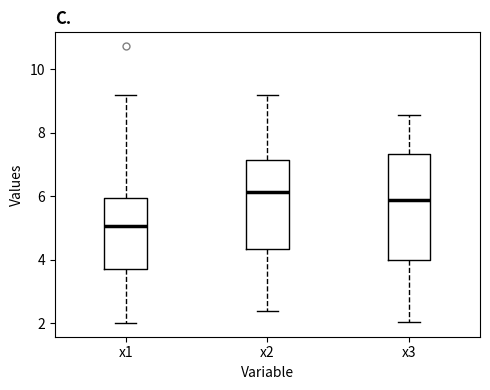

Reading left to right, transcribe this box plot: for each box, give where its median line is, the range the box spans, and where its two whiskers end, as read against the y-axis. The values are not printed on the chart, so give them approximately, as read against the axis.

x1: median 5.0, box 3.8 to 6.0, whiskers 2.0 to 9.2
x2: median 6.2, box 4.4 to 7.2, whiskers 2.4 to 9.2
x3: median 5.8, box 4.0 to 7.4, whiskers 2.0 to 8.6